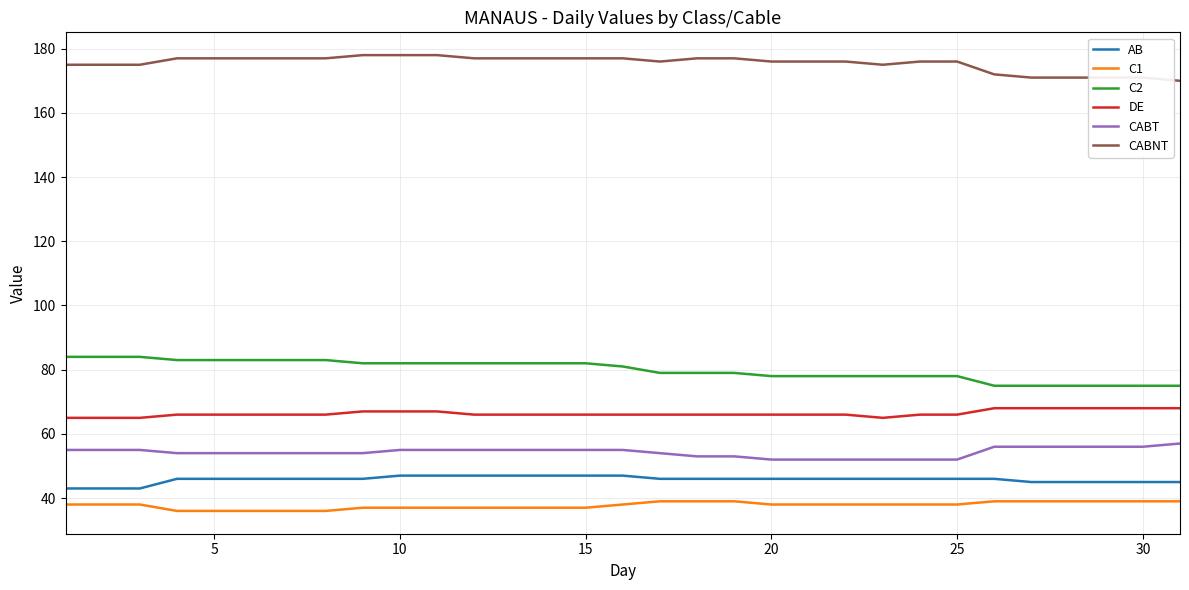

What is the highest value of the CABT series?

57